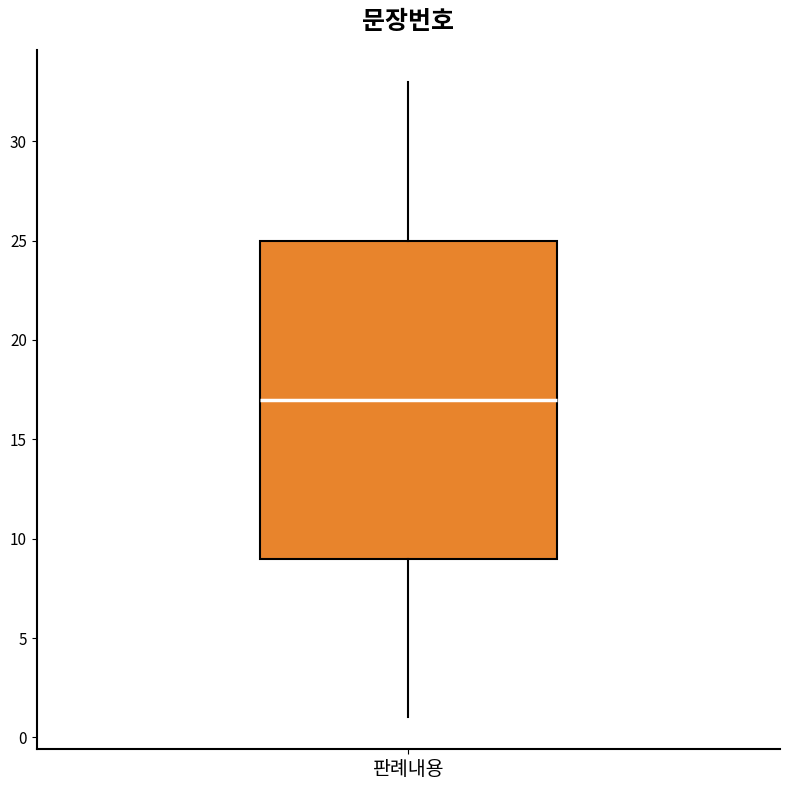

Where is the upper edge of the box for 판례내용 on the y-axis? The values are not printed on the chart, so give them approximately, as read against the axis.

25